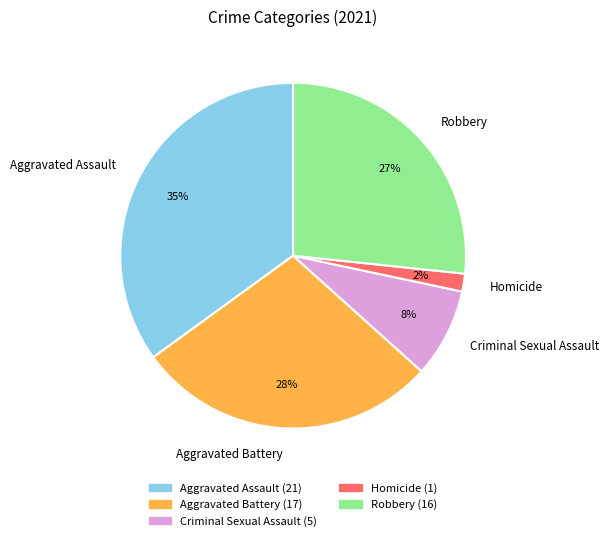

True or false: Aggravated Battery accounts for 17% of the total.

False